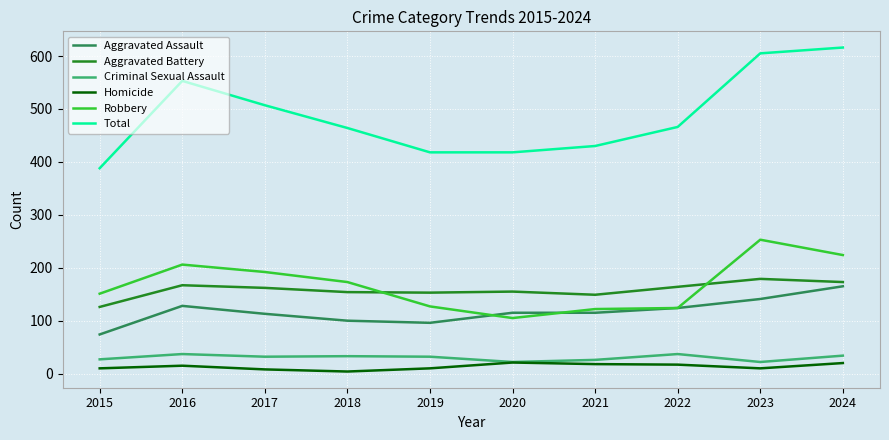

Rank the series at 2021 from highest to lowest value.

Total, Aggravated Battery, Robbery, Aggravated Assault, Criminal Sexual Assault, Homicide